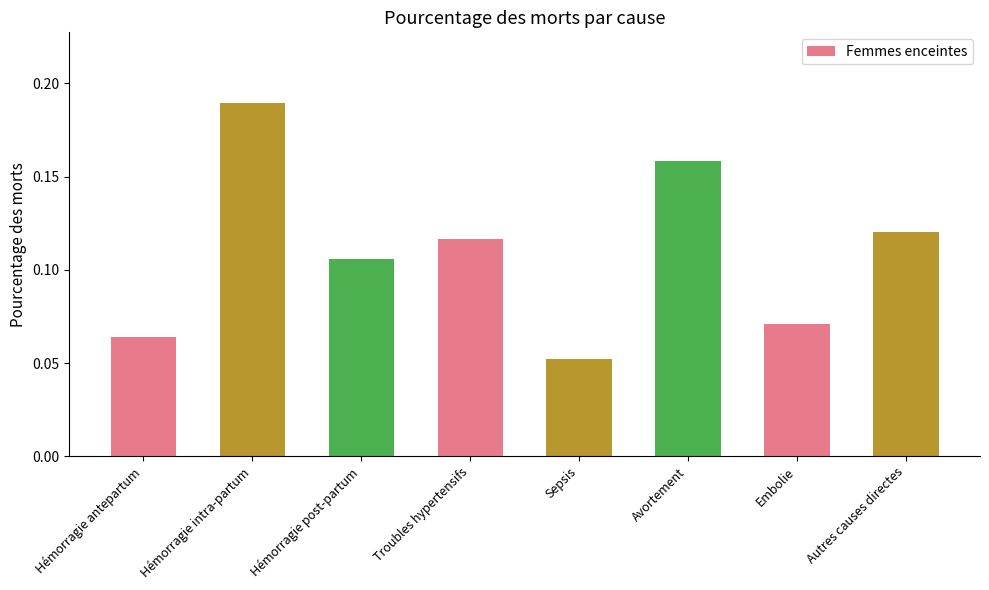

What is the label of the 4th bar from the left?

Troubles hypertensifs